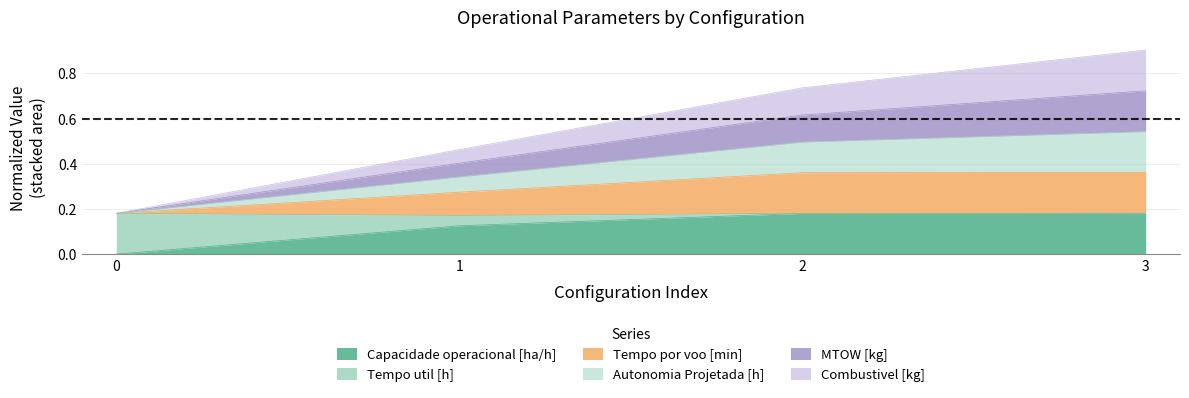

At which category is the sum across all series the highest?

3